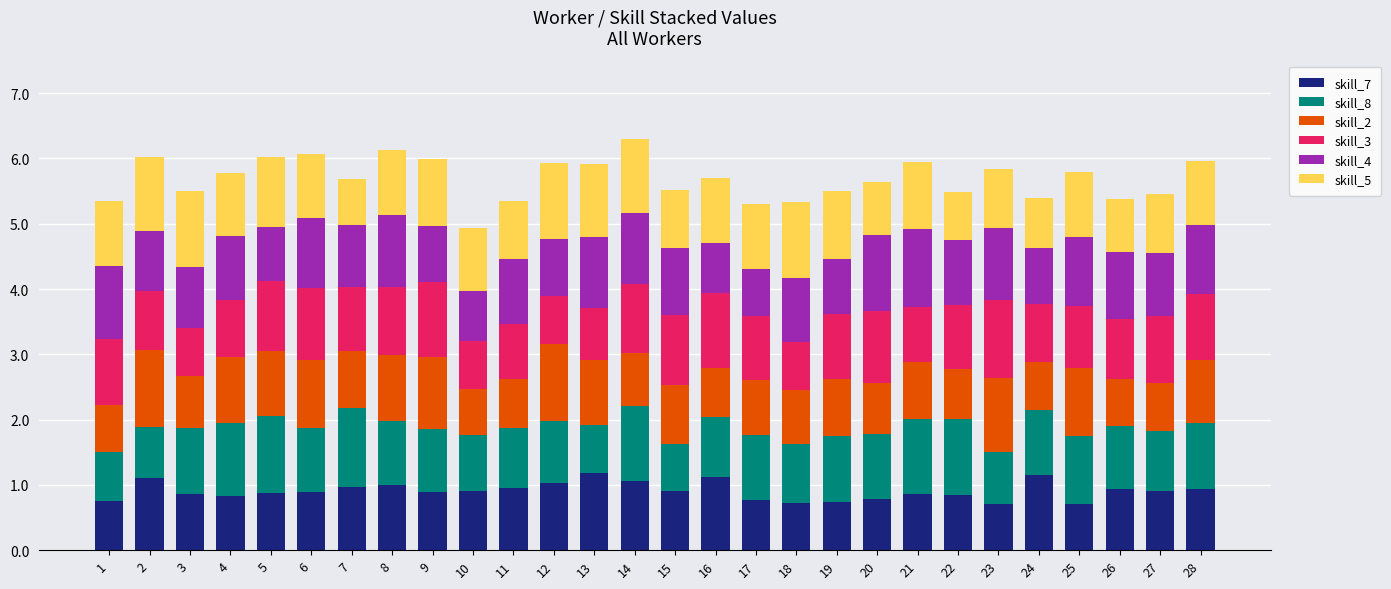

What is the total value across all series at 12?

5.9